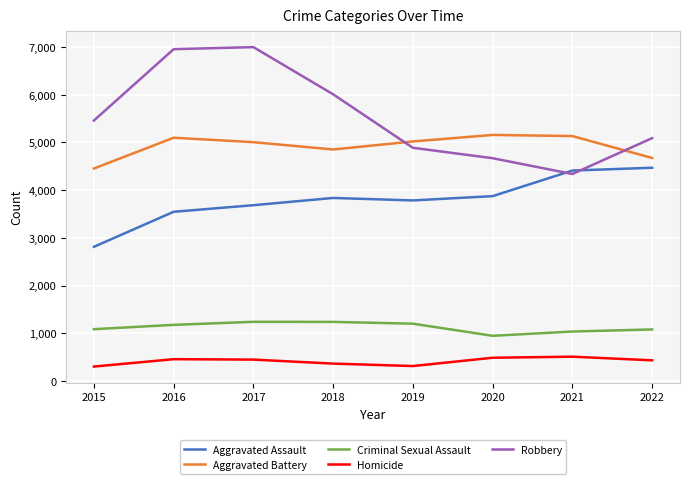

What is the lowest value of the Aggravated Battery series?

4452